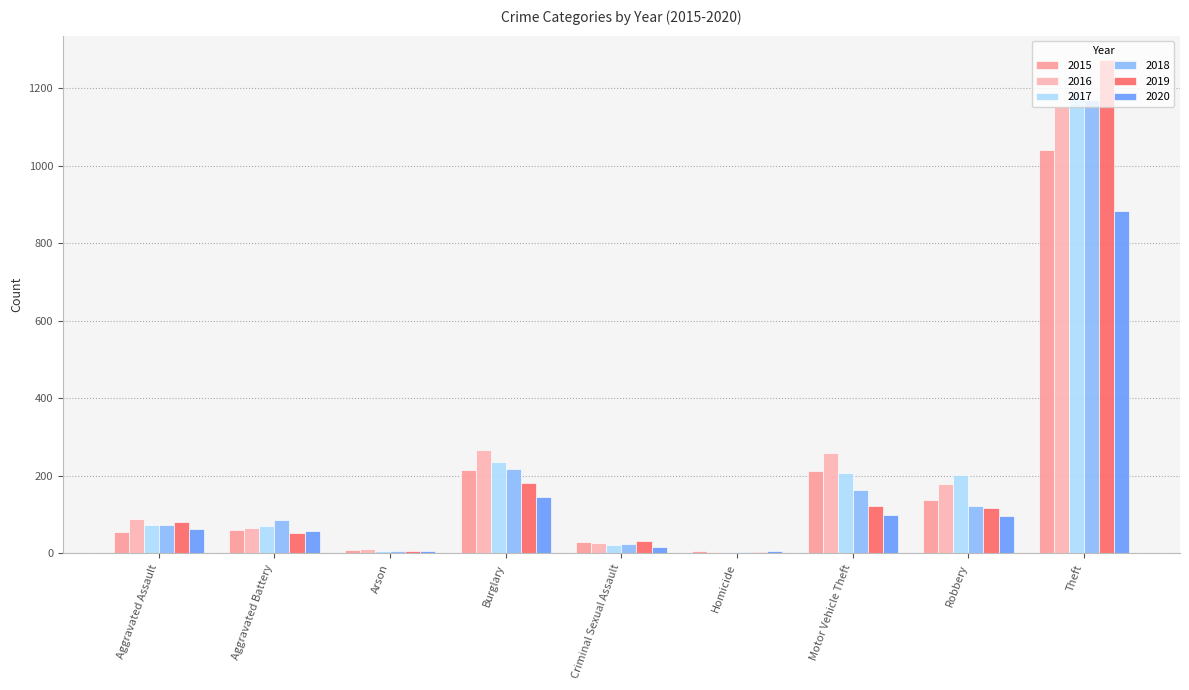

What is the value of the 2020 bar at the 2nd from the left?

57